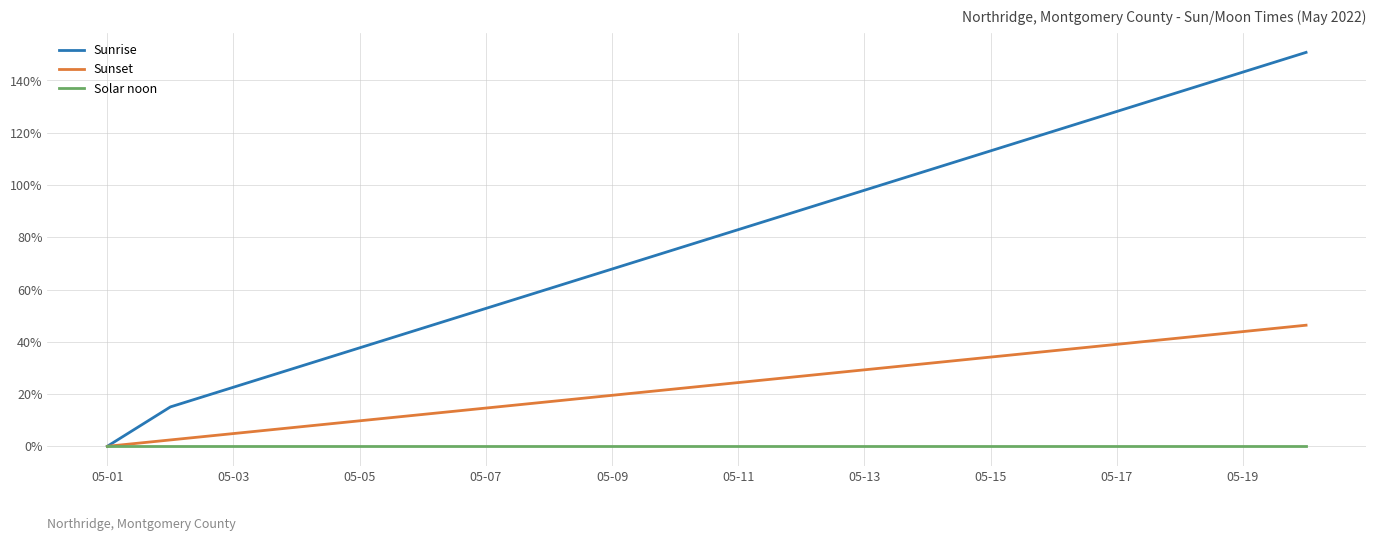

Rank the series by their maximum value, from highest to lowest.

Sunrise, Sunset, Solar noon